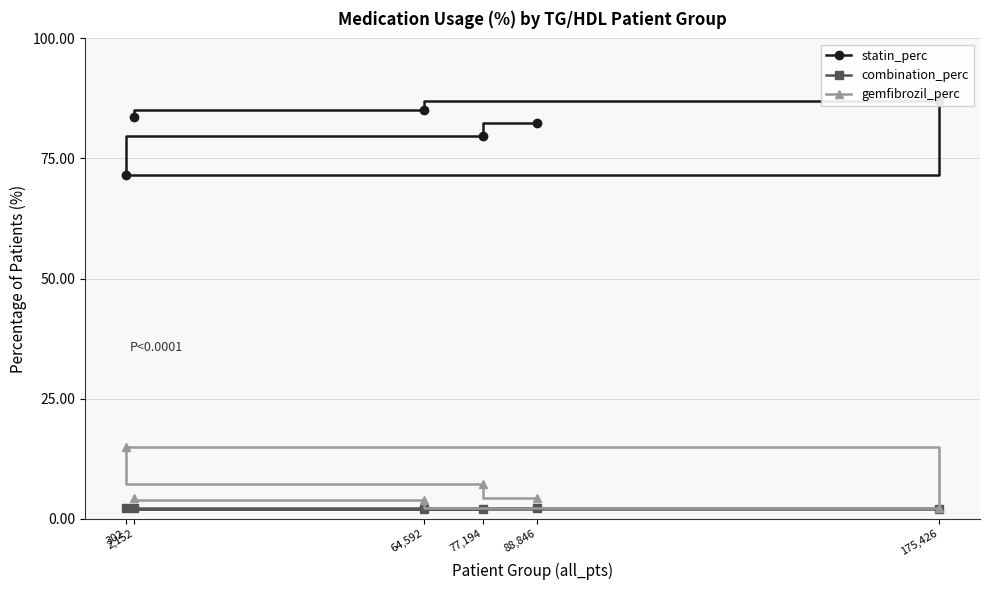

What is the difference between the maximum and minimum values in the statin_perc series?

15.4